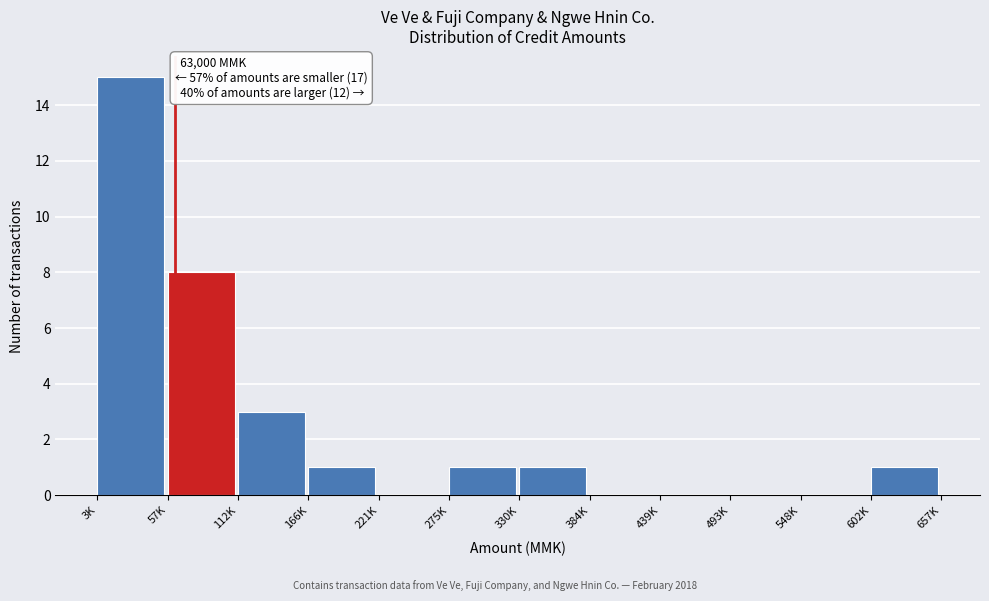

Reading left to right, what are all the values shown in this chart?

3K=15	57K=8	112K=3	166K=1	221K=0	275K=1	330K=1	384K=0	439K=0	493K=0	548K=0	602K=1